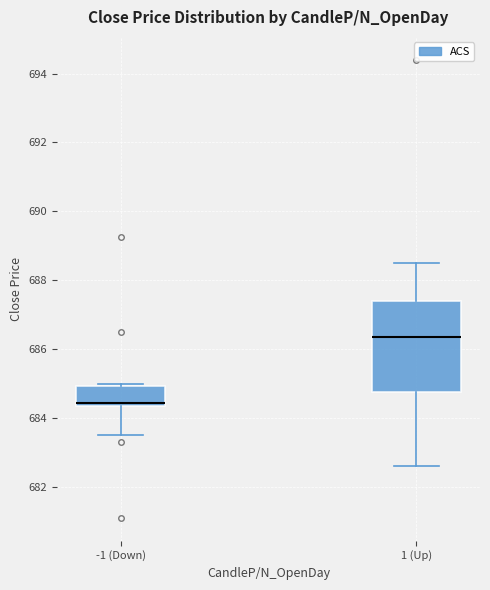

Which box's median line is the lowest?

-1 (Down)